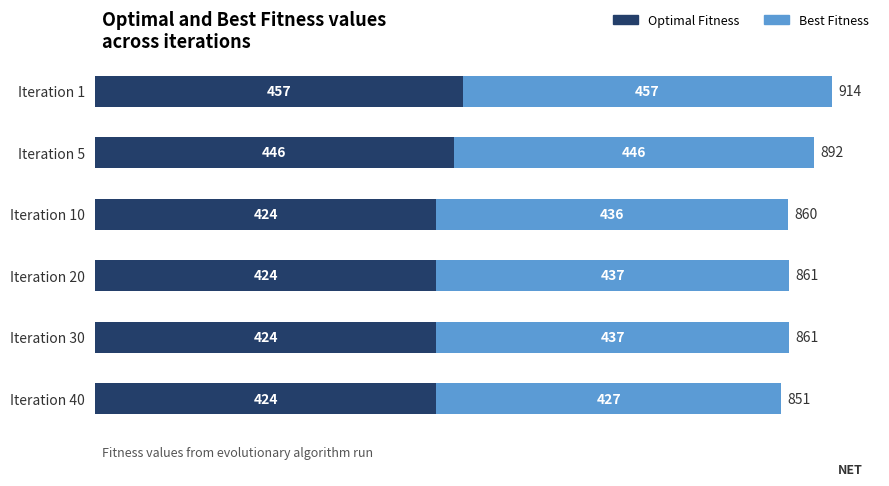

What is the minimum value for Optimal Fitness?

424